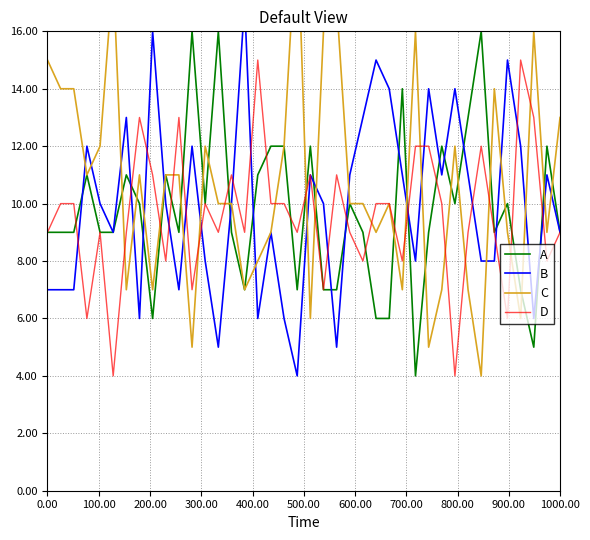

What is the minimum value for D?

4